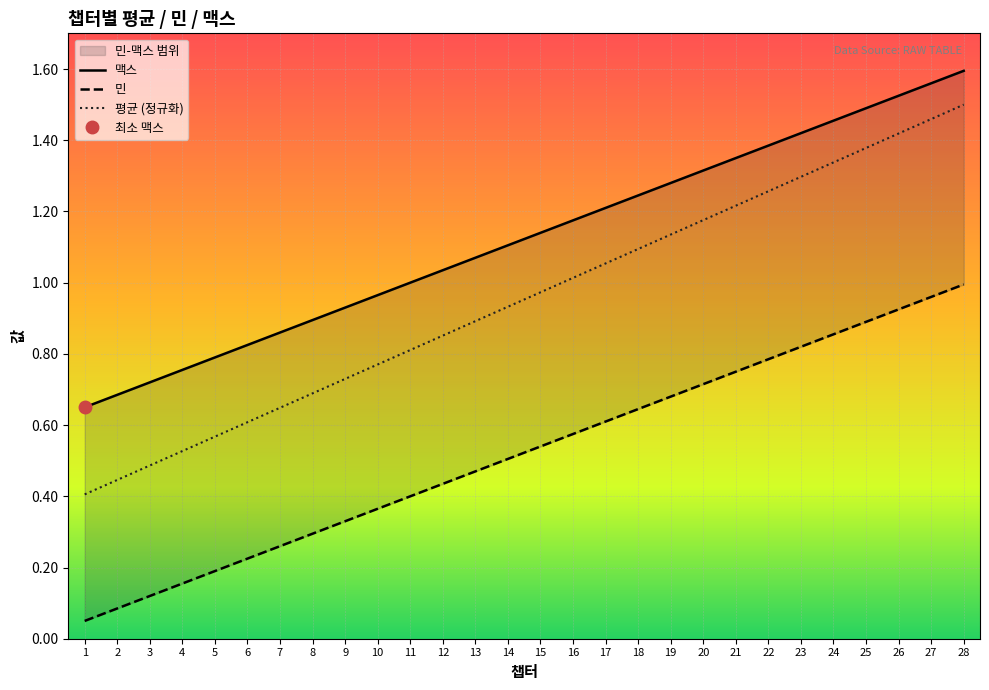

What is the total value across all series at 11?

2.2